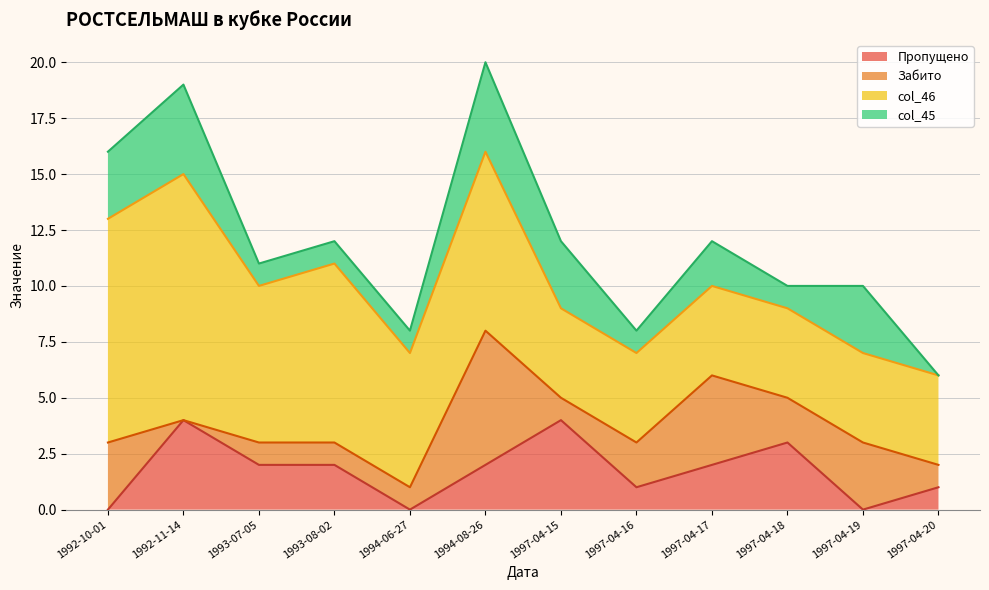

Reading right to left, list all the values displayed in this chart.

Пропущено: 1997-04-20=1	1997-04-19=0	1997-04-18=3	1997-04-17=2	1997-04-16=1	1997-04-15=4	1994-08-26=2	1994-06-27=0	1993-08-02=2	1993-07-05=2	1992-11-14=4	1992-10-01=0
Забито: 1997-04-20=1	1997-04-19=3	1997-04-18=2	1997-04-17=4	1997-04-16=2	1997-04-15=1	1994-08-26=6	1994-06-27=1	1993-08-02=1	1993-07-05=1	1992-11-14=0	1992-10-01=3
col_46: 1997-04-20=4	1997-04-19=4	1997-04-18=4	1997-04-17=4	1997-04-16=4	1997-04-15=4	1994-08-26=8	1994-06-27=6	1993-08-02=8	1993-07-05=7	1992-11-14=11	1992-10-01=10
col_45: 1997-04-20=0	1997-04-19=3	1997-04-18=1	1997-04-17=2	1997-04-16=1	1997-04-15=3	1994-08-26=4	1994-06-27=1	1993-08-02=1	1993-07-05=1	1992-11-14=4	1992-10-01=3